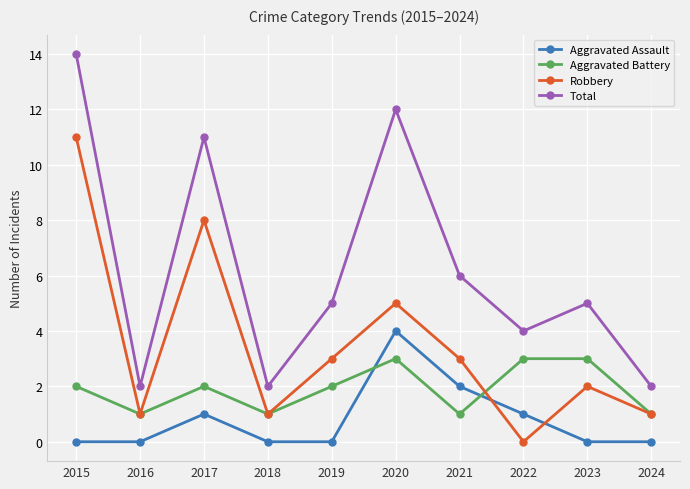

Reading left to right, what are all the values shown in this chart?

Aggravated Assault: 0	0	1	0	0	4	2	1	0	0
Aggravated Battery: 2	1	2	1	2	3	1	3	3	1
Robbery: 11	1	8	1	3	5	3	0	2	1
Total: 14	2	11	2	5	12	6	4	5	2